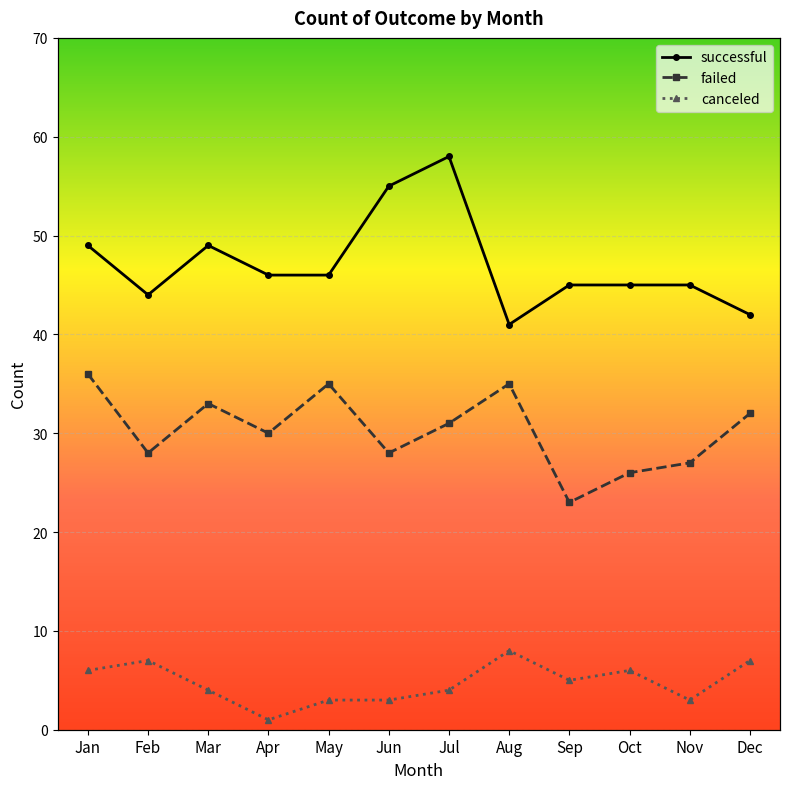

Which series has the largest total across all categories?

successful